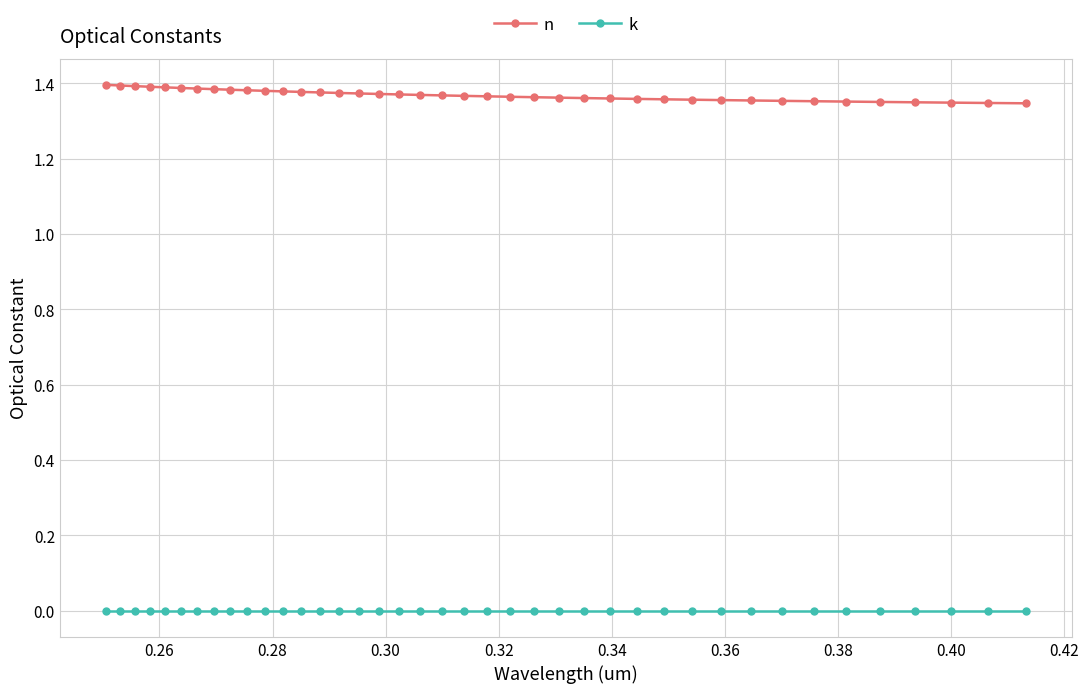

List the series in order of their overall mean, highest first.

n, k